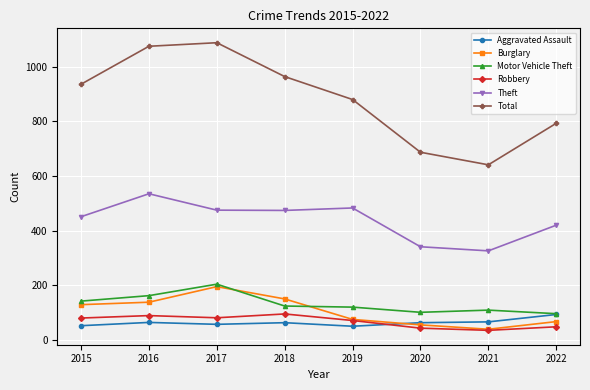

What is the maximum value shown in the chart?

1088